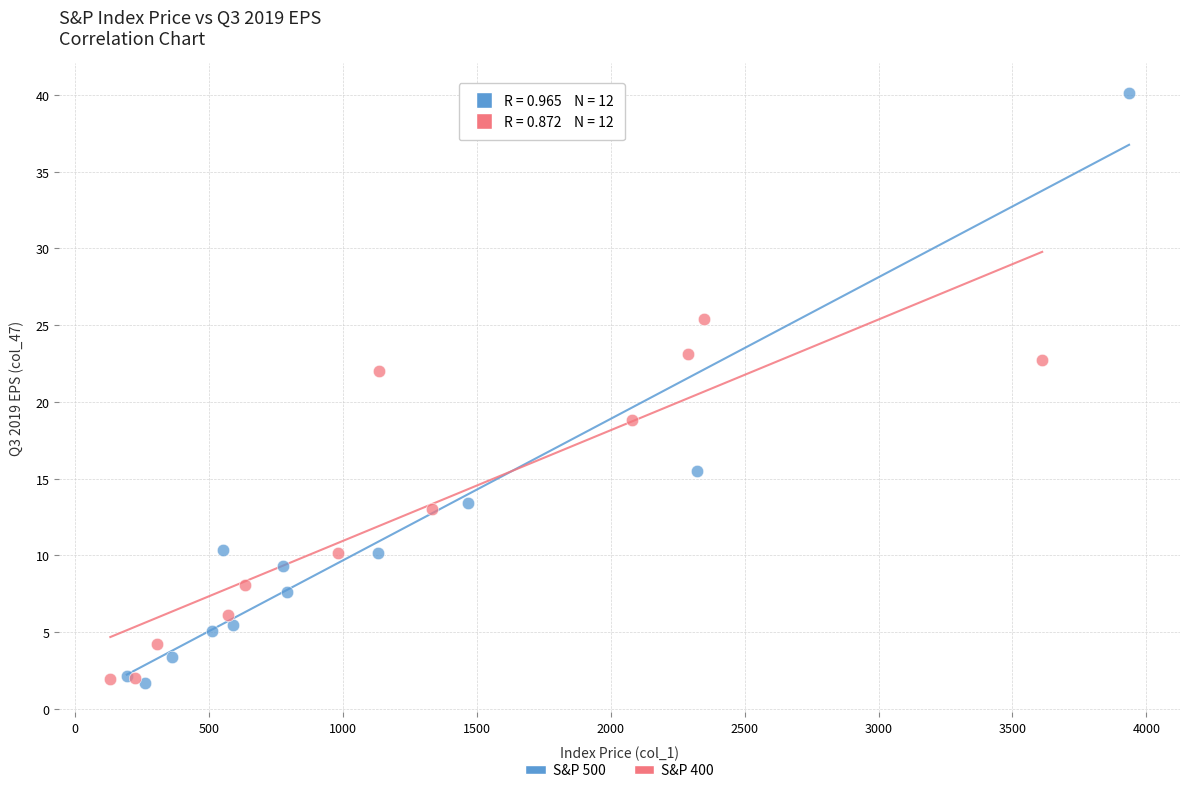

Which series reaches the maximum Y coordinate?

S&P 500